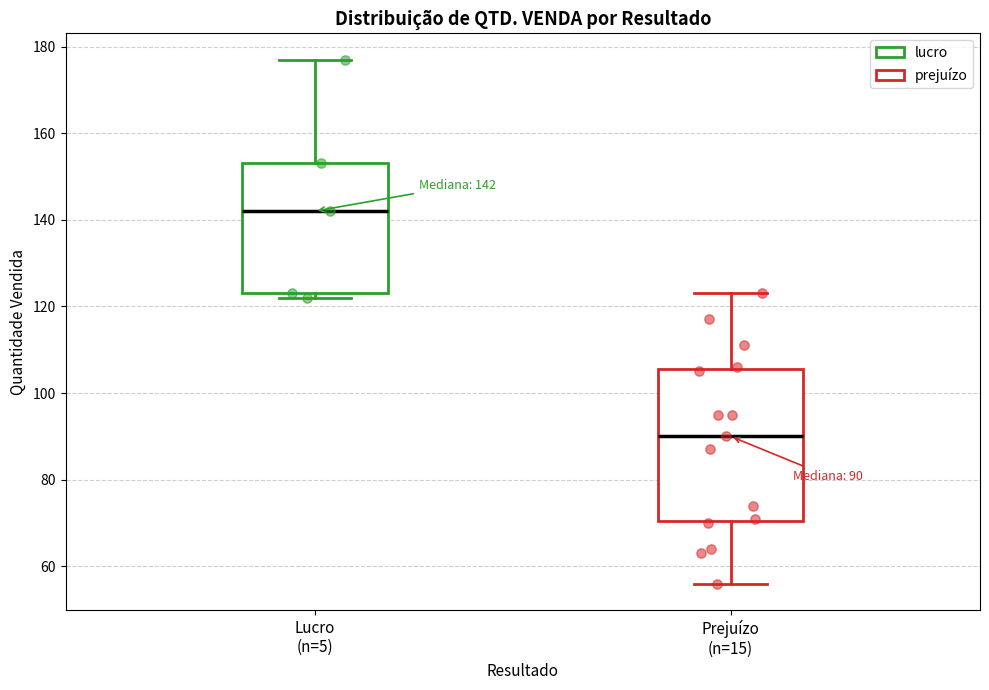

Which box is the tallest, from its lower edge to its upper edge?

Prejuízo (n=15)